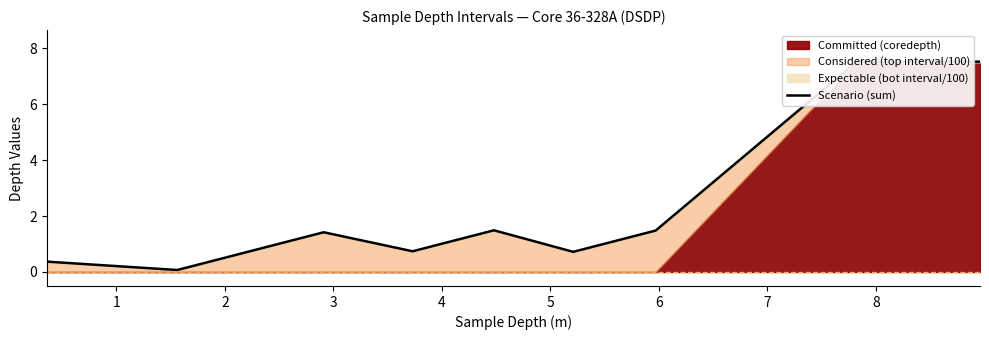

Approximately how many times larger is the value at 8 compared to 3?

5.3